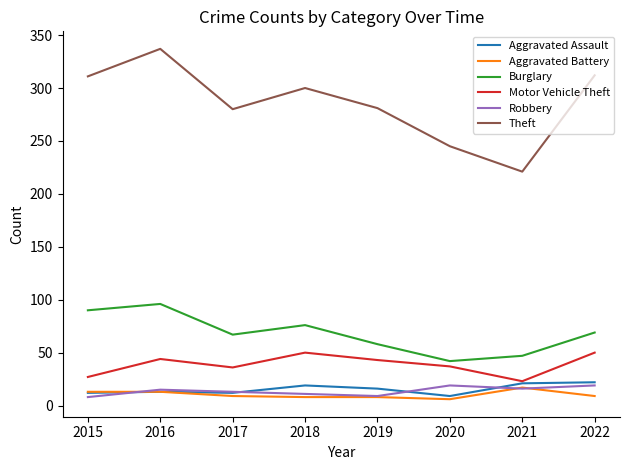

How many lines are shown in the chart?

6